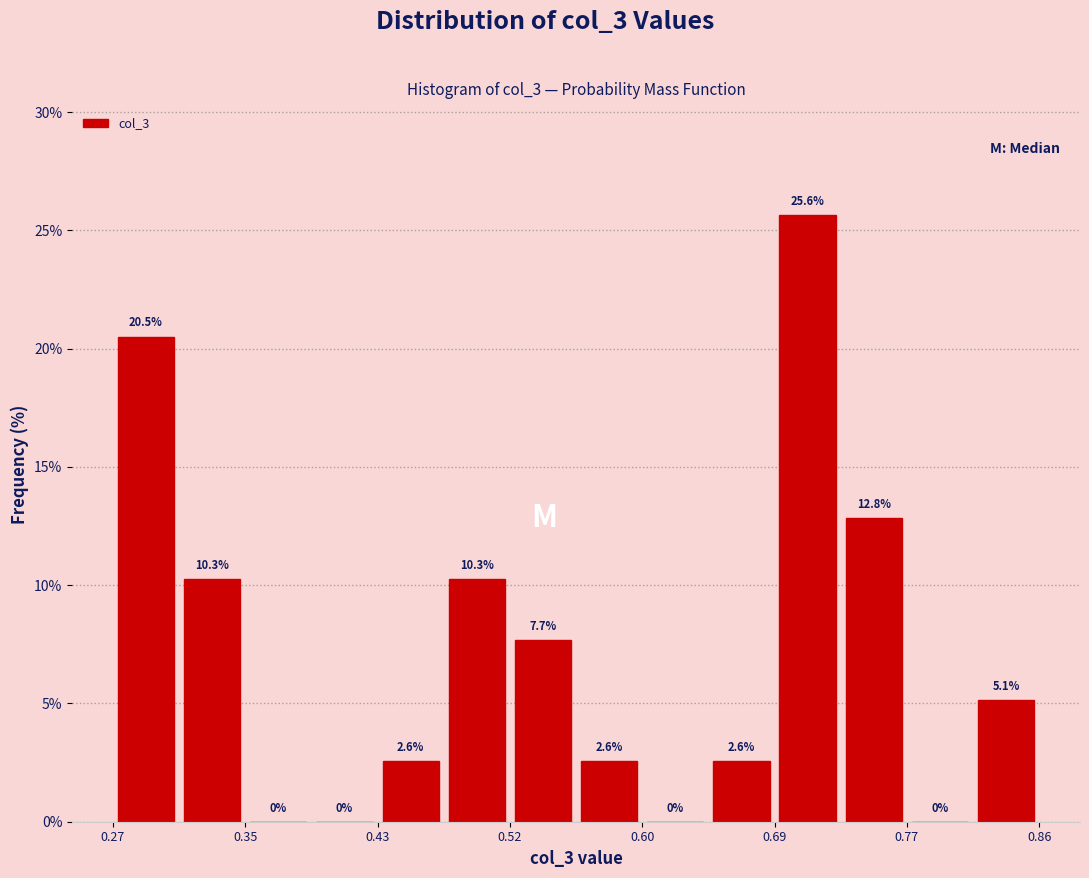

Reading left to right, transcribe this chart: for each bar, give the range it covers on the x-axis and its height. The bar edges are not printed on the chart, so give them approximately, as read against the axis.

0.27 to 0.31: 20.5
0.31 to 0.35: 10.3
0.35 to 0.39: 0.0
0.39 to 0.43: 0.0
0.43 to 0.48: 2.6
0.48 to 0.52: 10.3
0.52 to 0.56: 7.7
0.56 to 0.60: 2.6
0.60 to 0.65: 0.0
0.65 to 0.69: 2.6
0.69 to 0.73: 25.6
0.73 to 0.77: 12.8
0.77 to 0.82: 0.0
0.82 to 0.86: 5.1